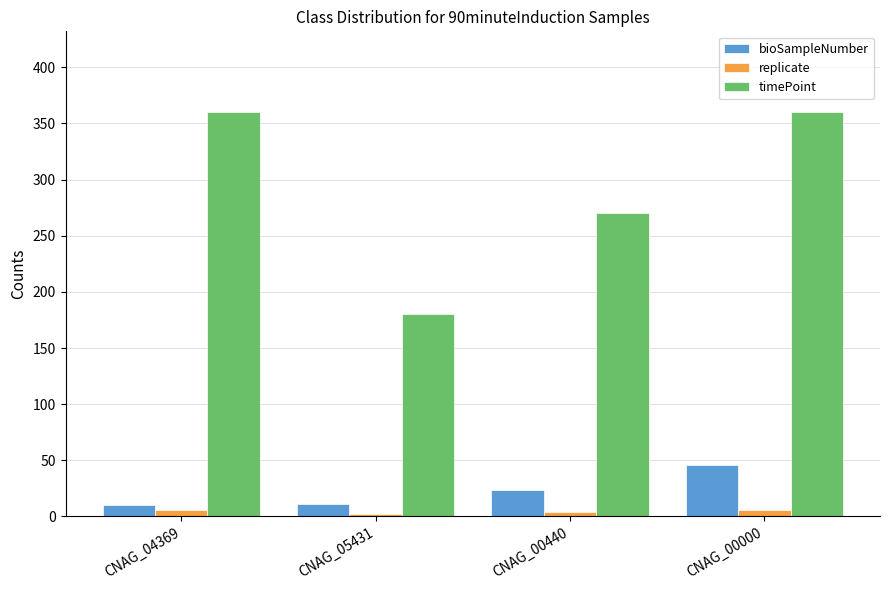

What is the value of the timePoint bar at the 3rd from the left?

270